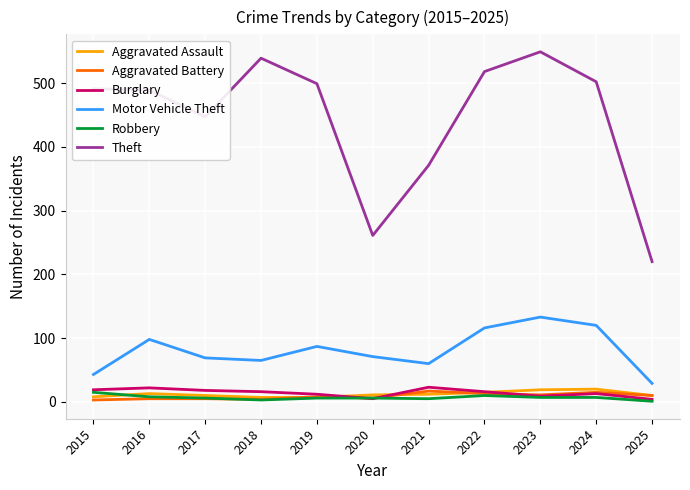

What is the spread (max minus min) of values at 2024?

495